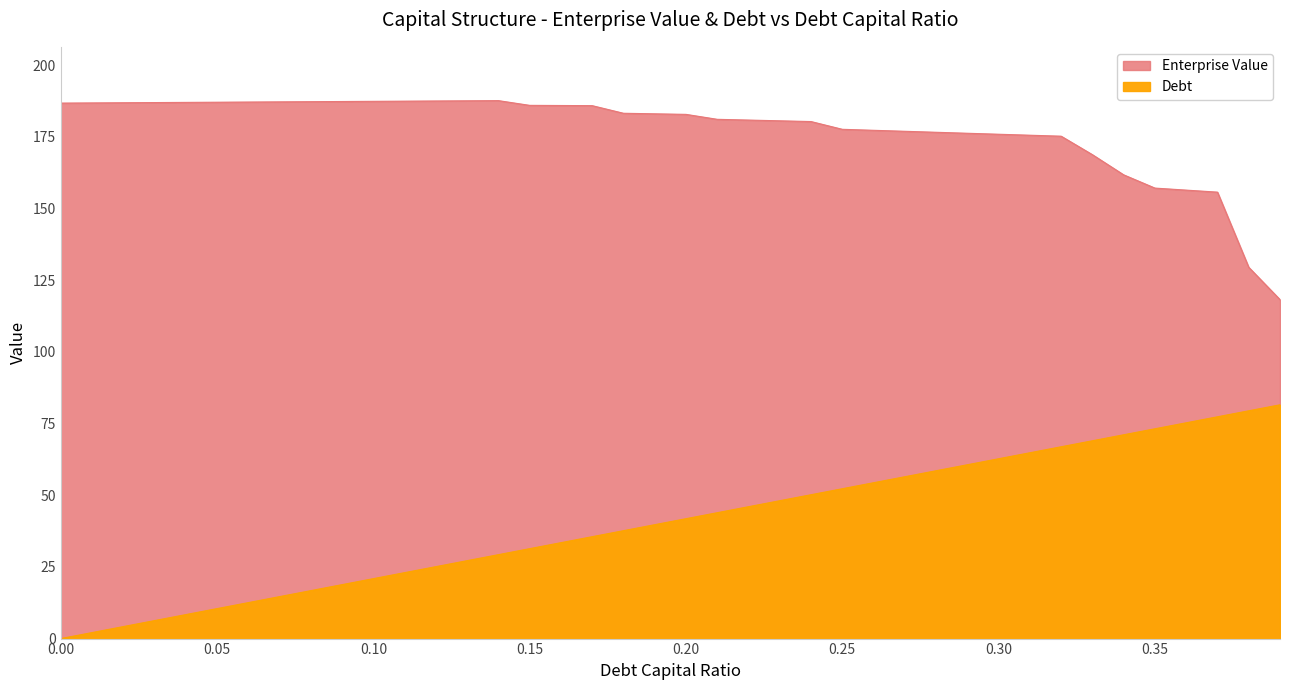

What is the sum of the Debt values at 0.14 and 0.01?

31.4